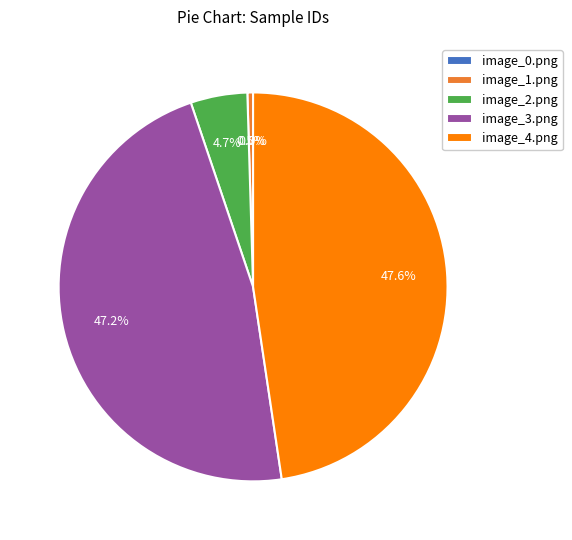

How many slices are in this pie chart?

5